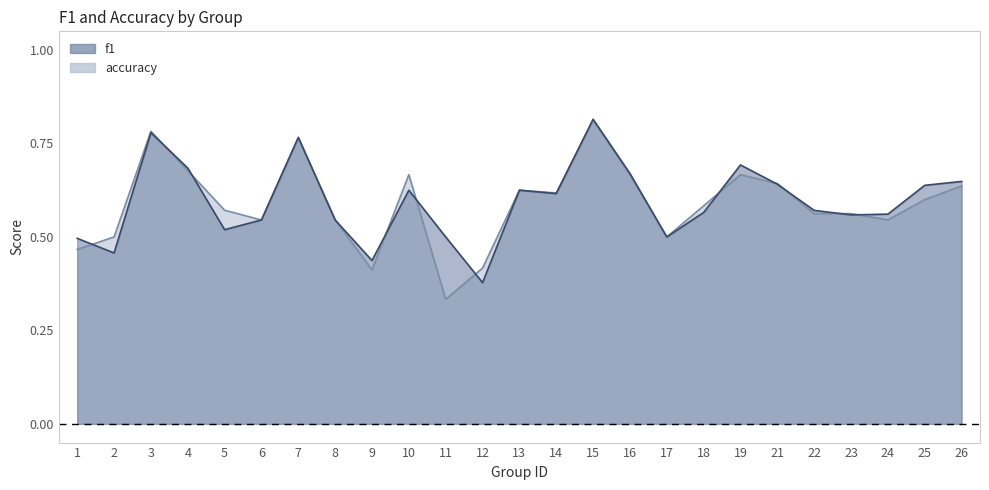

How many lines are shown in the chart?

2